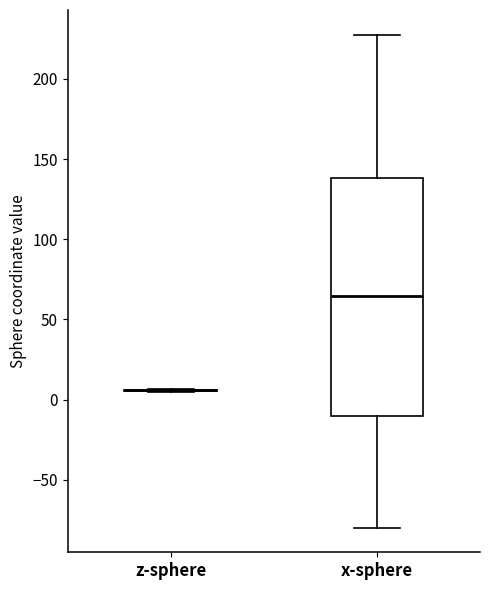

Reading left to right, read every box against the y-axis: the position of its median line, the range the box covers, and the ends of its whiskers. The values are not printed on the chart, so give them approximately, as read against the axis.

z-sphere: box collapsed to a line at 5, whiskers 5 to 5
x-sphere: median 65, box -10 to 140, whiskers -80 to 230